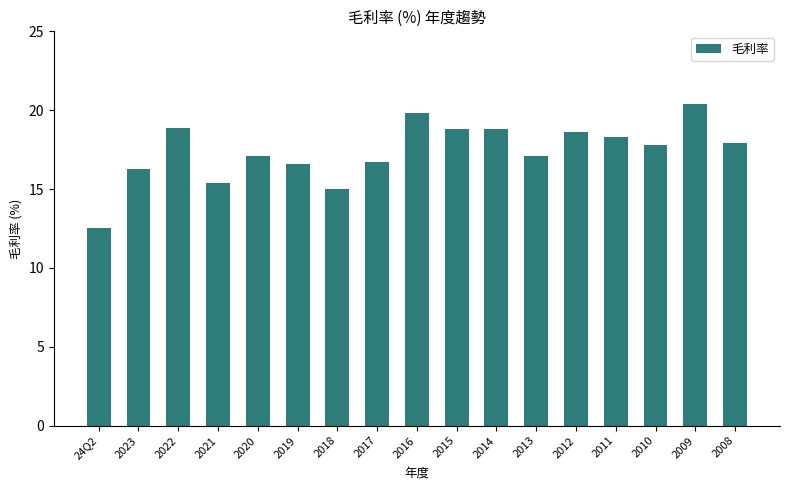

What is the label of the 7th bar from the right?

2014